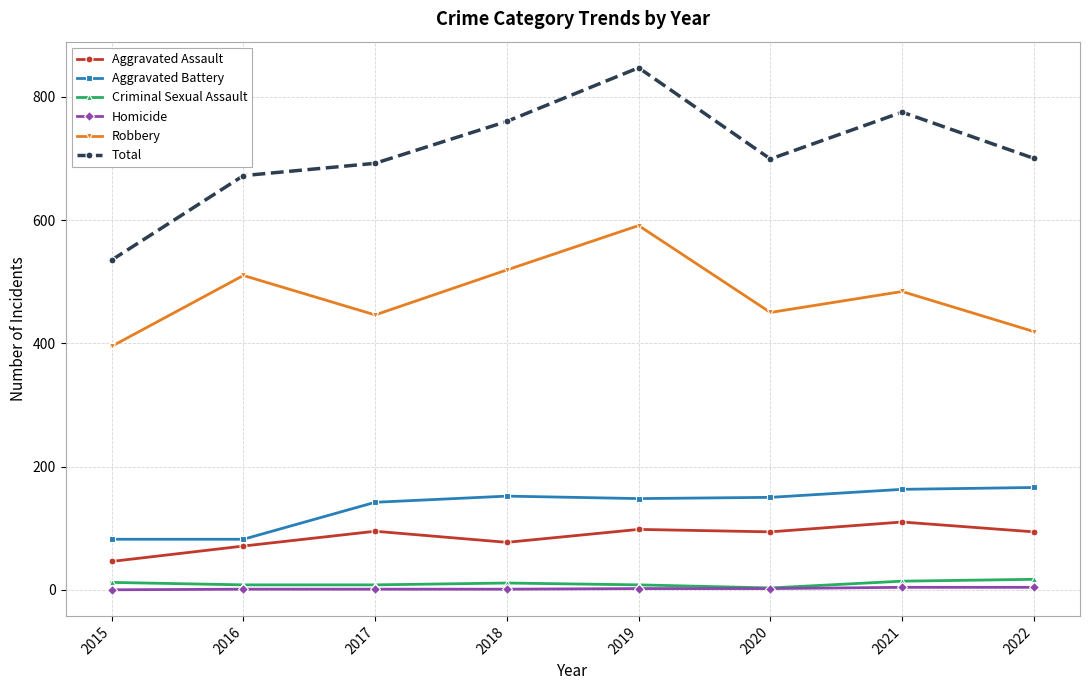

What is the highest value of the Total series?

847